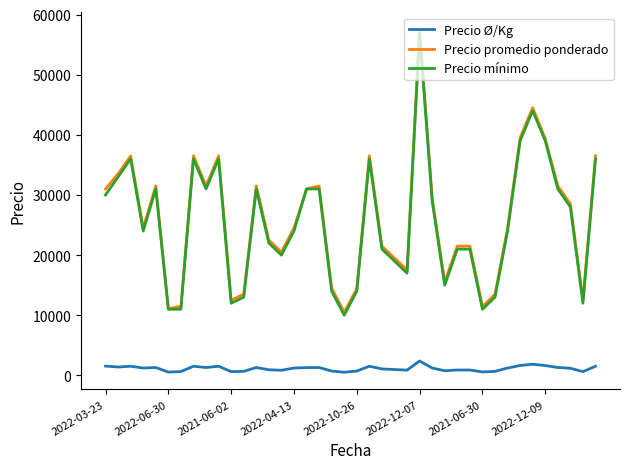

True or false: Precio promedio ponderado and Precio Ø/Kg cross at least once.

False